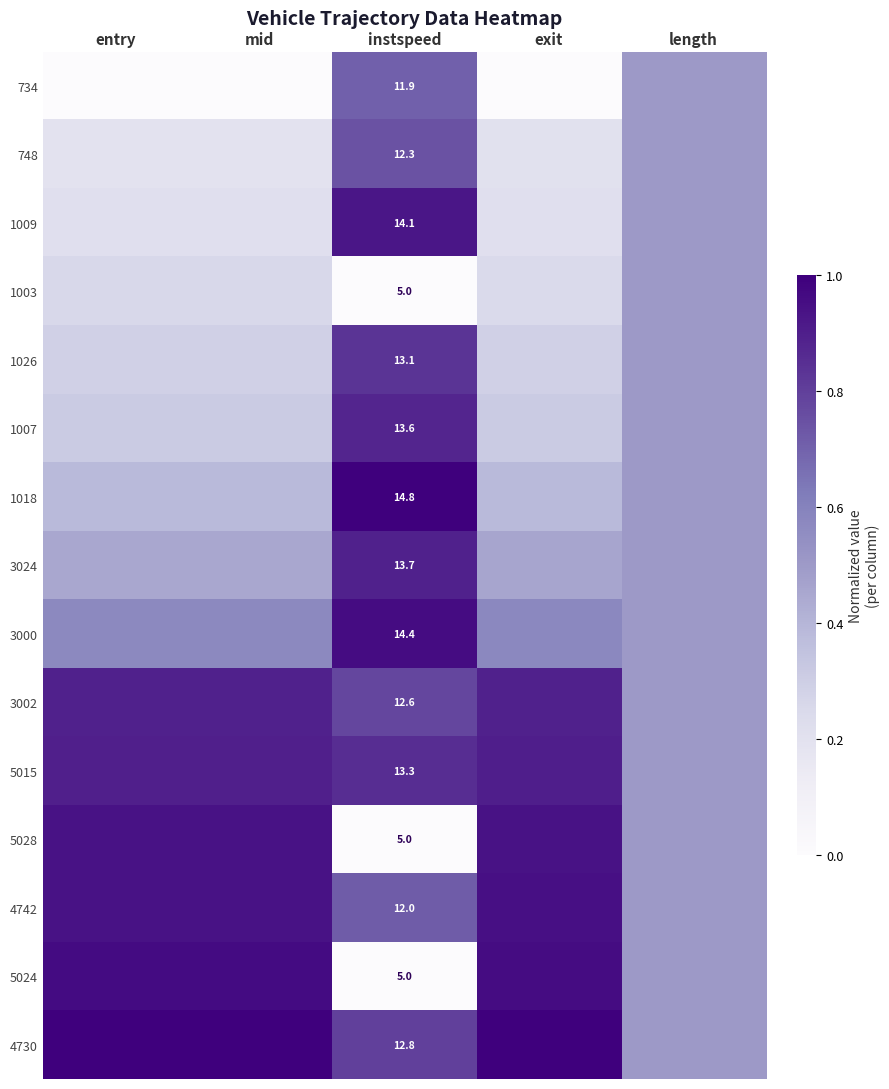

What is the total value across all series at instspeed?

173.6